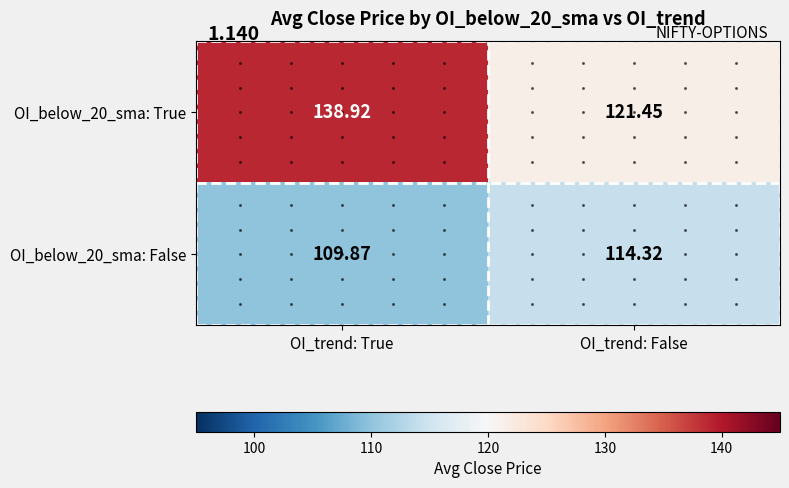

At which label does OI_below_20_sma: True reach its minimum?

OI_trend: False